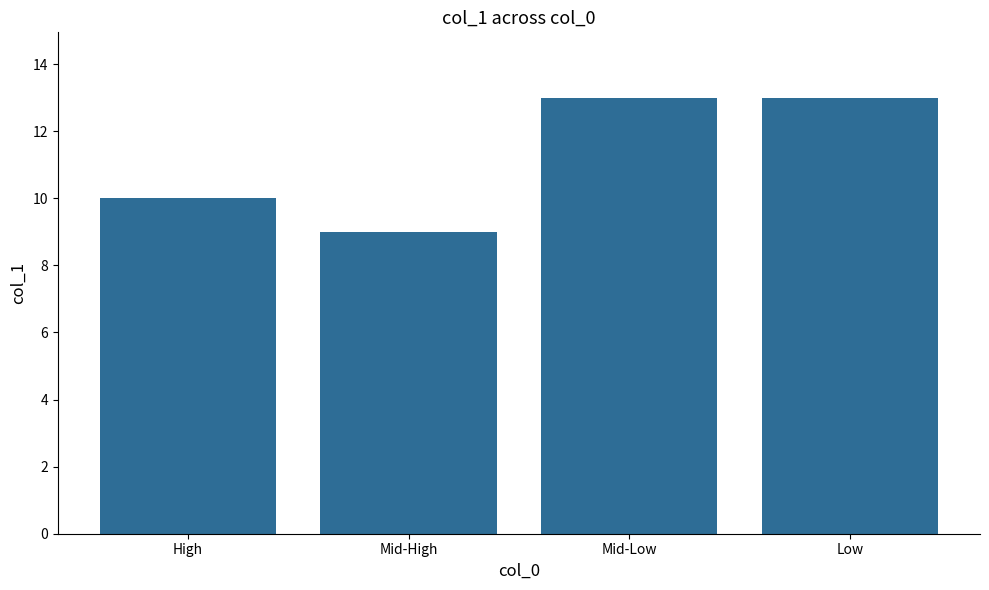

What is the smallest value displayed?

9